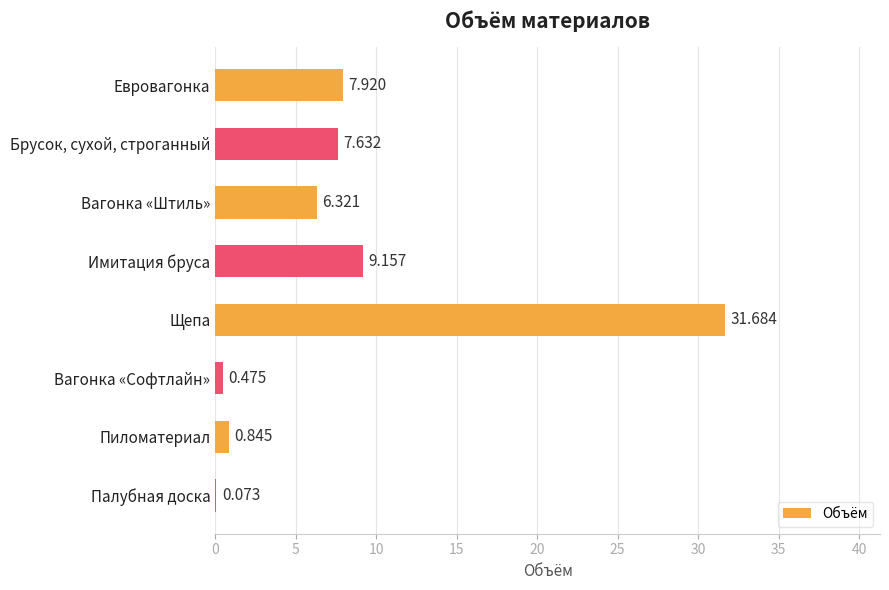

Which label corresponds to the largest value in the chart?

Щепа